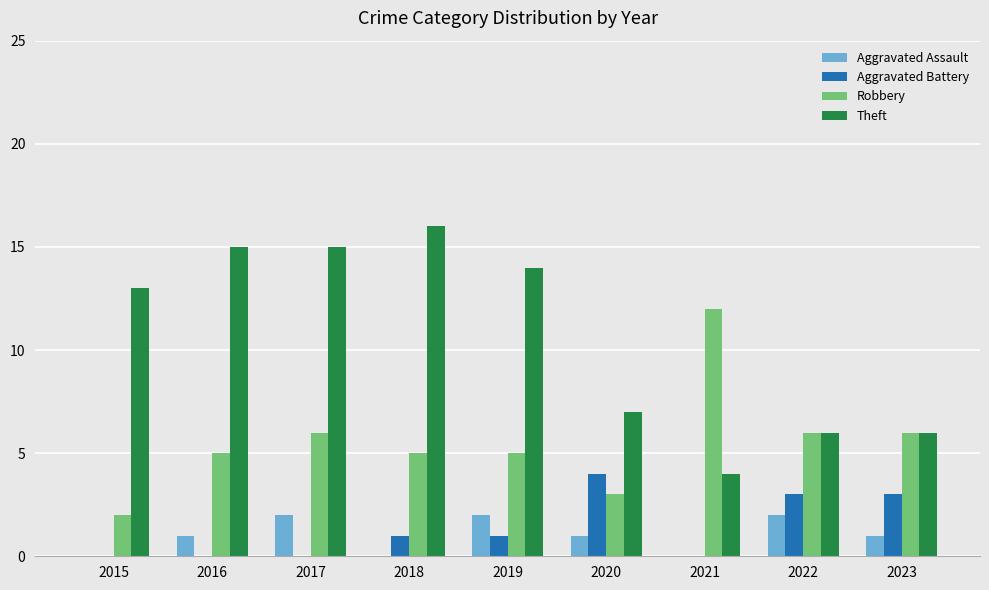

Reading left to right, list all the values displayed in this chart.

Aggravated Assault: 0	1	2	0	2	1	0	2	1
Aggravated Battery: 0	0	0	1	1	4	0	3	3
Robbery: 2	5	6	5	5	3	12	6	6
Theft: 13	15	15	16	14	7	4	6	6